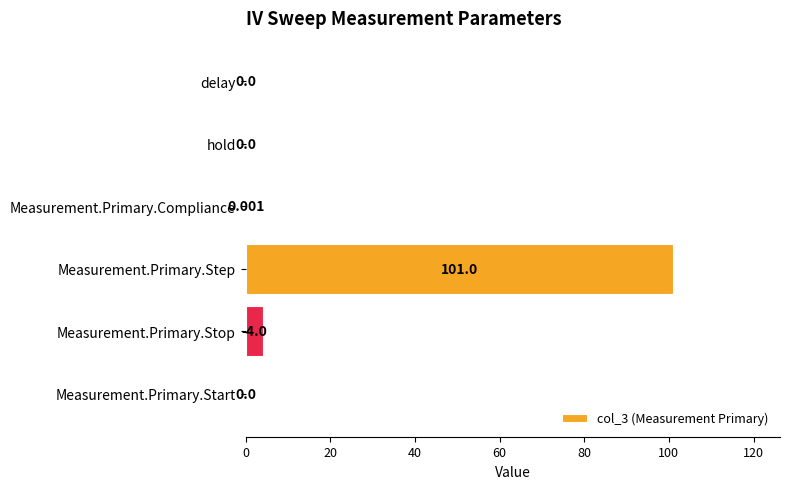

What is the average value?

17.5